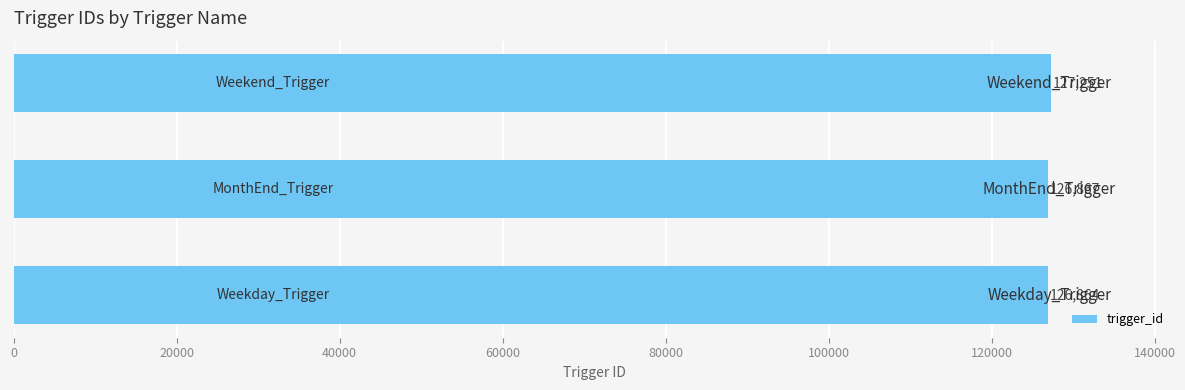

Reading top to bottom, what are all the values shown in this chart?

127251	126867	126864